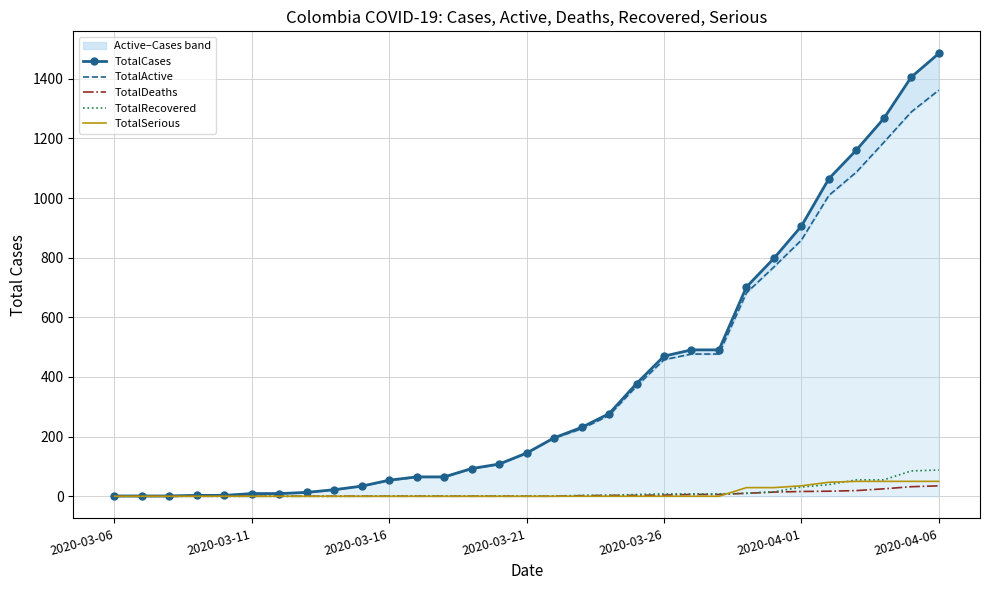

List the series in order of their peak value, highest first.

TotalCases, TotalActive, TotalRecovered, TotalSerious, TotalDeaths